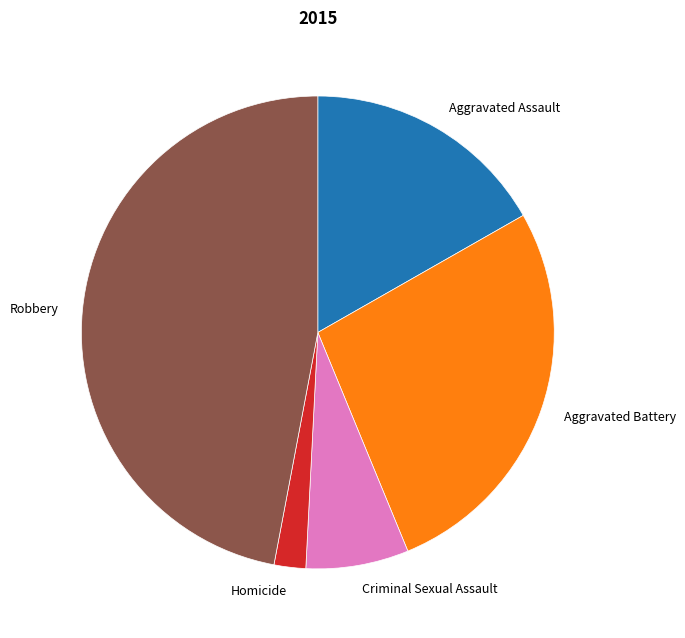

Is it true that Homicide is 2% of the pie?

True